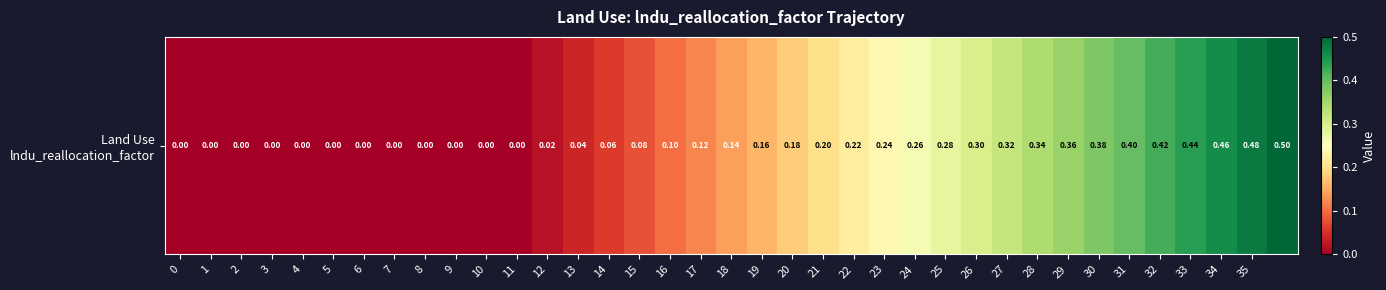

Reading left to right, list all the values displayed in this chart.

0=0.0	1=0.0	2=0.0	3=0.0	4=0.0	5=0.0	6=0.0	7=0.0	8=0.0	9=0.0	10=0.0	11=0.0	12=0.0	13=0.0	14=0.1	15=0.1	16=0.1	17=0.1	18=0.1	19=0.2	20=0.2	21=0.2	22=0.2	23=0.2	24=0.3	25=0.3	26=0.3	27=0.3	28=0.3	29=0.4	30=0.4	31=0.4	32=0.4	33=0.4	34=0.5	35=0.5	36=0.5